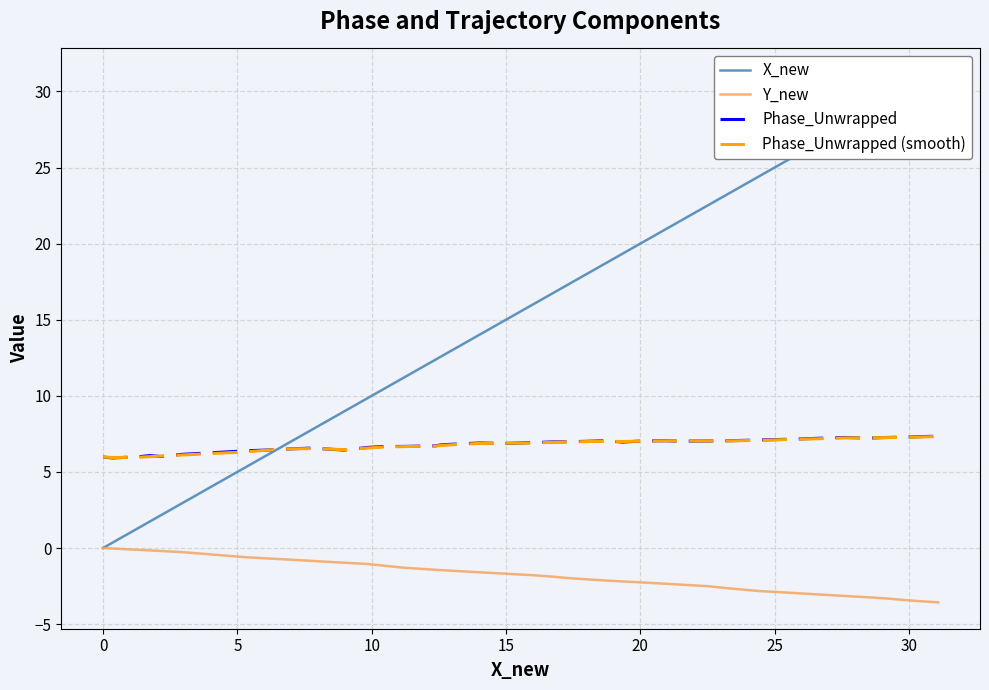

What are all the series names shown in the legend?

X_new, Y_new, Phase_Unwrapped, Phase_Unwrapped (smooth)